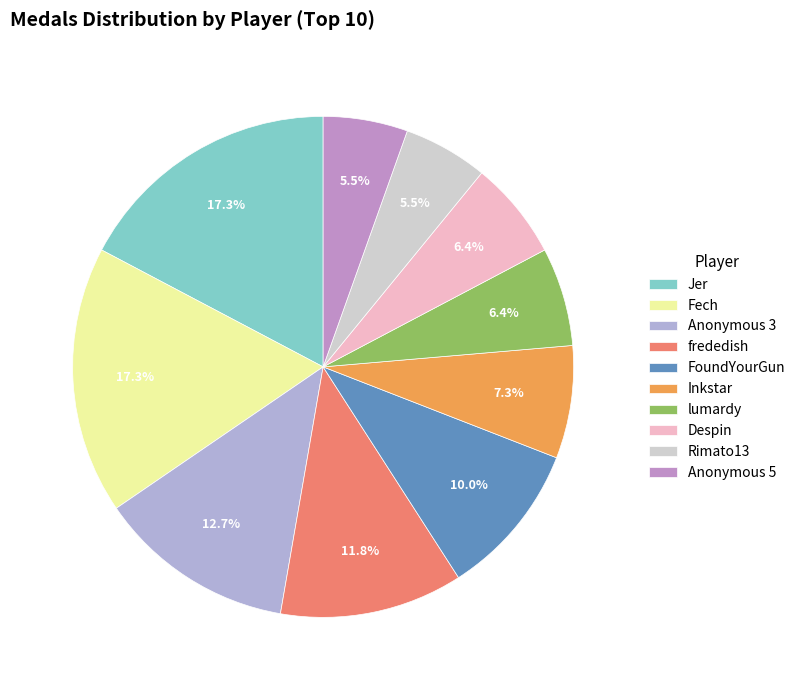

What is the total percentage of Anonymous 3 and Inkstar?

20.0%